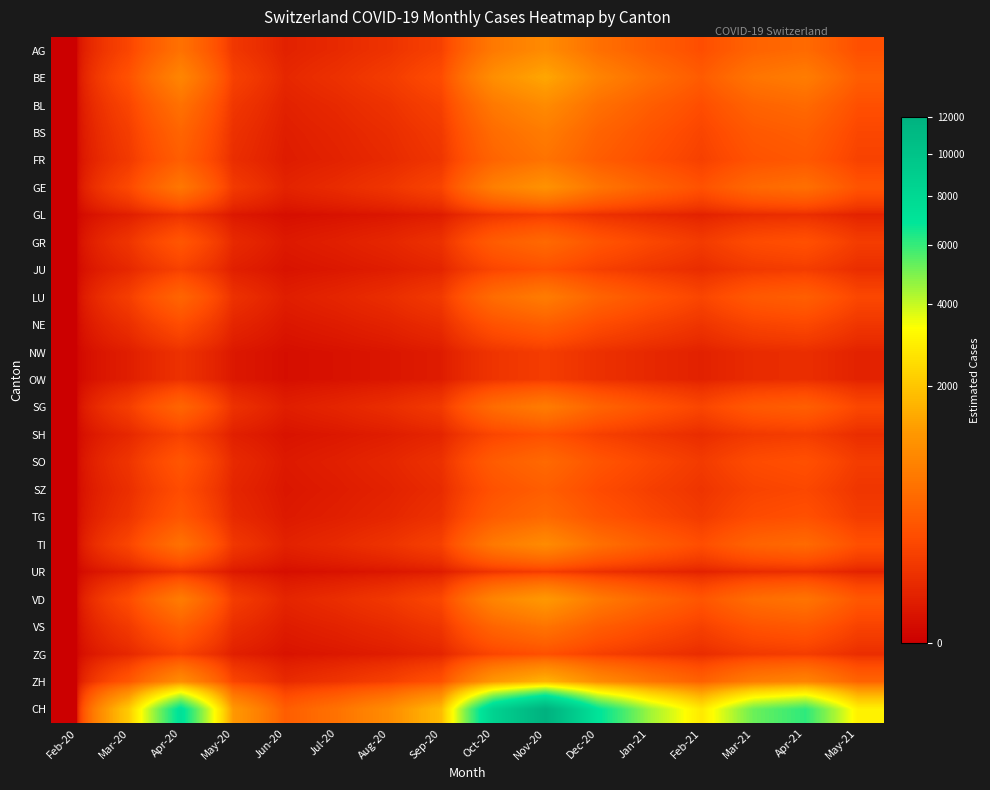

Reading right to left, what are all the values shown in this chart?

AG: May-21=240.0	Apr-21=488.0	Mar-21=416.0	Feb-21=224.0	Jan-21=360.0	Dec-20=560.0	Nov-20=960.0	Oct-20=680.0	Sep-20=144.0	Aug-20=78.4	Jul-20=47.2	Jun-20=28.0	May-20=96.0	Apr-20=578.9	Mar-20=169.1	Feb-20=0.0
BE: May-21=360.0	Apr-21=732.0	Mar-21=624.0	Feb-21=336.0	Jan-21=540.0	Dec-20=840.0	Nov-20=1440.0	Oct-20=1020.0	Sep-20=216.0	Aug-20=117.6	Jul-20=70.8	Jun-20=42.0	May-20=144.0	Apr-20=868.3	Mar-20=253.7	Feb-20=0.0
BL: May-21=240.0	Apr-21=488.0	Mar-21=416.0	Feb-21=224.0	Jan-21=360.0	Dec-20=560.0	Nov-20=960.0	Oct-20=680.0	Sep-20=144.0	Aug-20=78.4	Jul-20=47.2	Jun-20=28.0	May-20=96.0	Apr-20=578.9	Mar-20=169.1	Feb-20=0.0
BS: May-21=180.0	Apr-21=366.0	Mar-21=312.0	Feb-21=168.0	Jan-21=270.0	Dec-20=420.0	Nov-20=720.0	Oct-20=510.0	Sep-20=108.0	Aug-20=58.8	Jul-20=35.4	Jun-20=21.0	May-20=72.0	Apr-20=434.2	Mar-20=126.8	Feb-20=0.0
FR: May-21=150.0	Apr-21=305.0	Mar-21=260.0	Feb-21=140.0	Jan-21=225.0	Dec-20=350.0	Nov-20=600.0	Oct-20=425.0	Sep-20=90.0	Aug-20=49.0	Jul-20=29.5	Jun-20=17.5	May-20=60.0	Apr-20=361.8	Mar-20=105.7	Feb-20=0.0
GE: May-21=270.0	Apr-21=549.0	Mar-21=468.0	Feb-21=252.0	Jan-21=405.0	Dec-20=630.0	Nov-20=1080.0	Oct-20=765.0	Sep-20=162.0	Aug-20=88.2	Jul-20=53.1	Jun-20=31.5	May-20=108.0	Apr-20=651.2	Mar-20=190.3	Feb-20=0.0
GL: May-21=30.0	Apr-21=61.0	Mar-21=52.0	Feb-21=28.0	Jan-21=45.0	Dec-20=70.0	Nov-20=120.0	Oct-20=85.0	Sep-20=18.0	Aug-20=9.8	Jul-20=5.9	Jun-20=3.5	May-20=12.0	Apr-20=72.4	Mar-20=21.1	Feb-20=0.0
GR: May-21=120.0	Apr-21=244.0	Mar-21=208.0	Feb-21=112.0	Jan-21=180.0	Dec-20=280.0	Nov-20=480.0	Oct-20=340.0	Sep-20=72.0	Aug-20=39.2	Jul-20=23.6	Jun-20=14.0	May-20=48.0	Apr-20=289.4	Mar-20=84.6	Feb-20=0.0
JU: May-21=60.0	Apr-21=122.0	Mar-21=104.0	Feb-21=56.0	Jan-21=90.0	Dec-20=140.0	Nov-20=240.0	Oct-20=170.0	Sep-20=36.0	Aug-20=19.6	Jul-20=11.8	Jun-20=7.0	May-20=24.0	Apr-20=144.7	Mar-20=42.3	Feb-20=0.0
LU: May-21=180.0	Apr-21=366.0	Mar-21=312.0	Feb-21=168.0	Jan-21=270.0	Dec-20=420.0	Nov-20=720.0	Oct-20=510.0	Sep-20=108.0	Aug-20=58.8	Jul-20=35.4	Jun-20=21.0	May-20=72.0	Apr-20=434.2	Mar-20=126.8	Feb-20=0.0
NE: May-21=90.0	Apr-21=183.0	Mar-21=156.0	Feb-21=84.0	Jan-21=135.0	Dec-20=210.0	Nov-20=360.0	Oct-20=255.0	Sep-20=54.0	Aug-20=29.4	Jul-20=17.7	Jun-20=10.5	May-20=36.0	Apr-20=217.1	Mar-20=63.4	Feb-20=0.0
NW: May-21=30.0	Apr-21=61.0	Mar-21=52.0	Feb-21=28.0	Jan-21=45.0	Dec-20=70.0	Nov-20=120.0	Oct-20=85.0	Sep-20=18.0	Aug-20=9.8	Jul-20=5.9	Jun-20=3.5	May-20=12.0	Apr-20=72.4	Mar-20=21.1	Feb-20=0.0
OW: May-21=30.0	Apr-21=61.0	Mar-21=52.0	Feb-21=28.0	Jan-21=45.0	Dec-20=70.0	Nov-20=120.0	Oct-20=85.0	Sep-20=18.0	Aug-20=9.8	Jul-20=5.9	Jun-20=3.5	May-20=12.0	Apr-20=72.4	Mar-20=21.1	Feb-20=0.0
SG: May-21=180.0	Apr-21=366.0	Mar-21=312.0	Feb-21=168.0	Jan-21=270.0	Dec-20=420.0	Nov-20=720.0	Oct-20=510.0	Sep-20=108.0	Aug-20=58.8	Jul-20=35.4	Jun-20=21.0	May-20=72.0	Apr-20=434.2	Mar-20=126.8	Feb-20=0.0
SH: May-21=60.0	Apr-21=122.0	Mar-21=104.0	Feb-21=56.0	Jan-21=90.0	Dec-20=140.0	Nov-20=240.0	Oct-20=170.0	Sep-20=36.0	Aug-20=19.6	Jul-20=11.8	Jun-20=7.0	May-20=24.0	Apr-20=144.7	Mar-20=42.3	Feb-20=0.0
SO: May-21=120.0	Apr-21=244.0	Mar-21=208.0	Feb-21=112.0	Jan-21=180.0	Dec-20=280.0	Nov-20=480.0	Oct-20=340.0	Sep-20=72.0	Aug-20=39.2	Jul-20=23.6	Jun-20=14.0	May-20=48.0	Apr-20=289.4	Mar-20=84.6	Feb-20=0.0
SZ: May-21=90.0	Apr-21=183.0	Mar-21=156.0	Feb-21=84.0	Jan-21=135.0	Dec-20=210.0	Nov-20=360.0	Oct-20=255.0	Sep-20=54.0	Aug-20=29.4	Jul-20=17.7	Jun-20=10.5	May-20=36.0	Apr-20=217.1	Mar-20=63.4	Feb-20=0.0
TG: May-21=120.0	Apr-21=244.0	Mar-21=208.0	Feb-21=112.0	Jan-21=180.0	Dec-20=280.0	Nov-20=480.0	Oct-20=340.0	Sep-20=72.0	Aug-20=39.2	Jul-20=23.6	Jun-20=14.0	May-20=48.0	Apr-20=289.4	Mar-20=84.6	Feb-20=0.0
TI: May-21=240.0	Apr-21=488.0	Mar-21=416.0	Feb-21=224.0	Jan-21=360.0	Dec-20=560.0	Nov-20=960.0	Oct-20=680.0	Sep-20=144.0	Aug-20=78.4	Jul-20=47.2	Jun-20=28.0	May-20=96.0	Apr-20=578.9	Mar-20=169.1	Feb-20=0.0
UR: May-21=30.0	Apr-21=61.0	Mar-21=52.0	Feb-21=28.0	Jan-21=45.0	Dec-20=70.0	Nov-20=120.0	Oct-20=85.0	Sep-20=18.0	Aug-20=9.8	Jul-20=5.9	Jun-20=3.5	May-20=12.0	Apr-20=72.4	Mar-20=21.1	Feb-20=0.0
VD: May-21=300.0	Apr-21=610.0	Mar-21=520.0	Feb-21=280.0	Jan-21=450.0	Dec-20=700.0	Nov-20=1200.0	Oct-20=850.0	Sep-20=180.0	Aug-20=98.0	Jul-20=59.0	Jun-20=35.0	May-20=120.0	Apr-20=723.6	Mar-20=211.4	Feb-20=0.0
VS: May-21=150.0	Apr-21=305.0	Mar-21=260.0	Feb-21=140.0	Jan-21=225.0	Dec-20=350.0	Nov-20=600.0	Oct-20=425.0	Sep-20=90.0	Aug-20=49.0	Jul-20=29.5	Jun-20=17.5	May-20=60.0	Apr-20=361.8	Mar-20=105.7	Feb-20=0.0
ZG: May-21=60.0	Apr-21=122.0	Mar-21=104.0	Feb-21=56.0	Jan-21=90.0	Dec-20=140.0	Nov-20=240.0	Oct-20=170.0	Sep-20=36.0	Aug-20=19.6	Jul-20=11.8	Jun-20=7.0	May-20=24.0	Apr-20=144.7	Mar-20=42.3	Feb-20=0.0
ZH: May-21=420.0	Apr-21=854.0	Mar-21=728.0	Feb-21=392.0	Jan-21=630.0	Dec-20=980.0	Nov-20=1680.0	Oct-20=1190.0	Sep-20=252.0	Aug-20=137.2	Jul-20=82.6	Jun-20=49.0	May-20=168.0	Apr-20=1013.0	Mar-20=296.0	Feb-20=0.0
CH: May-21=3000.0	Apr-21=6100.0	Mar-21=5200.0	Feb-21=2800.0	Jan-21=4500.0	Dec-20=7000.0	Nov-20=12000.0	Oct-20=8500.0	Sep-20=1800.0	Aug-20=980.0	Jul-20=590.0	Jun-20=350.0	May-20=1200.0	Apr-20=7236.0	Mar-20=2114.0	Feb-20=0.0